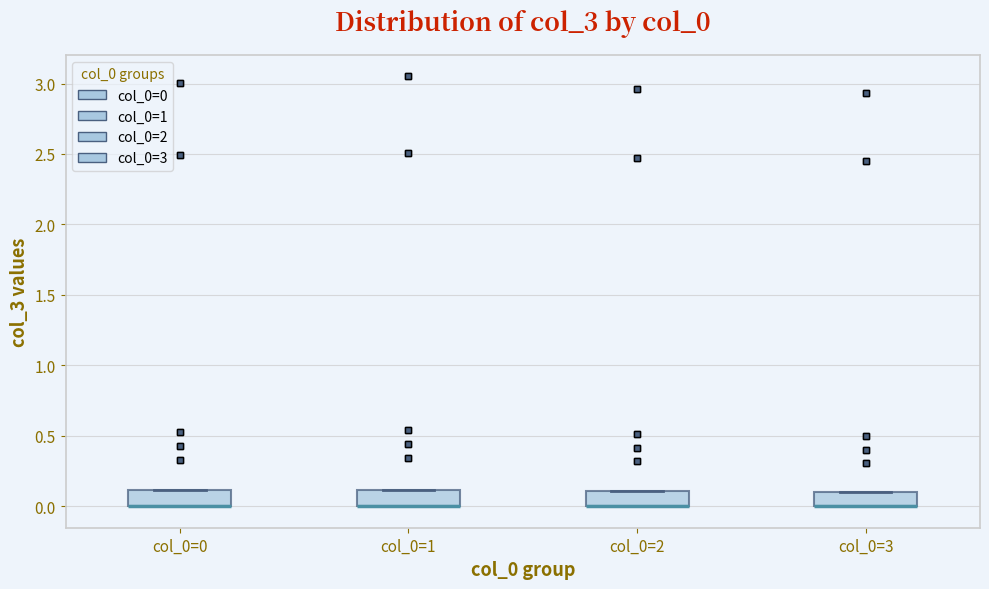

Reading left to right, transcribe this box plot: for each box, give where its median line is, the range the box spans, and where its two whiskers end, as read against the y-axis. The values are not printed on the chart, so give them approximately, as read against the axis.

col_0=0: median 0.0 (drawn on the box's lower edge), box 0.0 to 0.1, whiskers 0.0 to 0.1
col_0=1: median 0.0 (drawn on the box's lower edge), box 0.0 to 0.1, whiskers 0.0 to 0.1
col_0=2: median 0.0 (drawn on the box's lower edge), box 0.0 to 0.1, whiskers 0.0 to 0.1
col_0=3: median 0.0 (drawn on the box's lower edge), box 0.0 to 0.1, whiskers 0.0 to 0.1